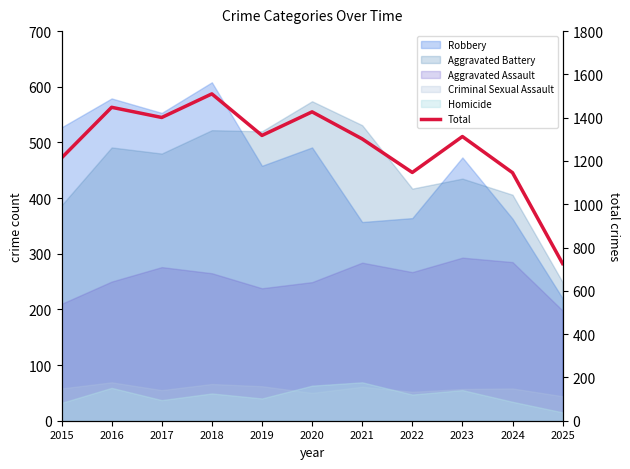

What is the difference between the values at 2018 and 2020?

83